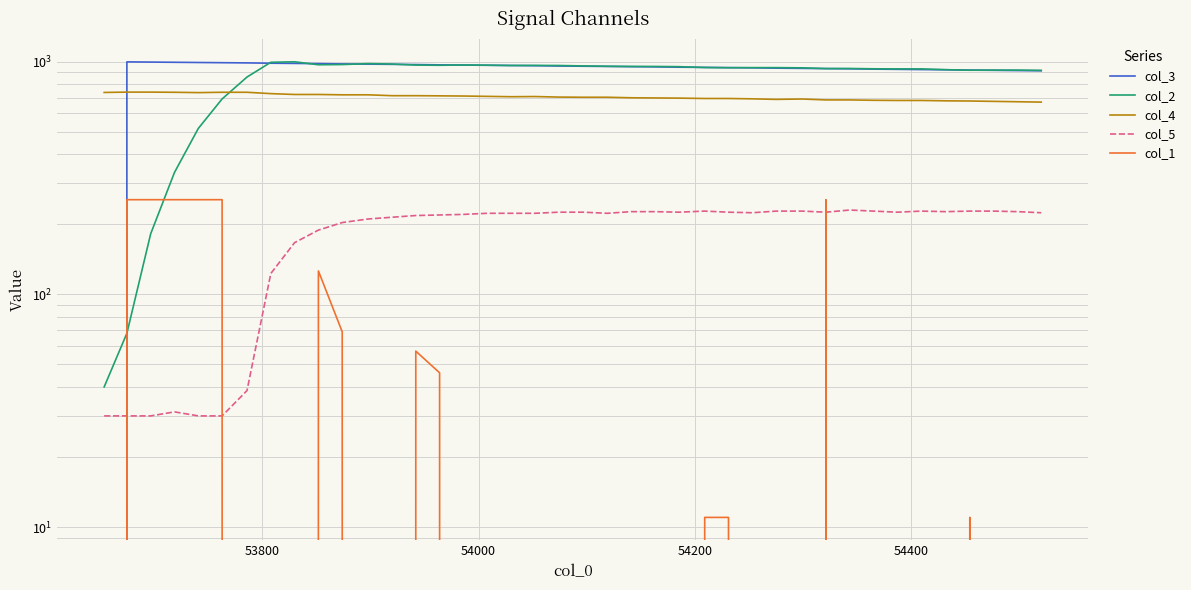

In col_2, how many points are higher than both neighbors (excluding endpoints)?

5